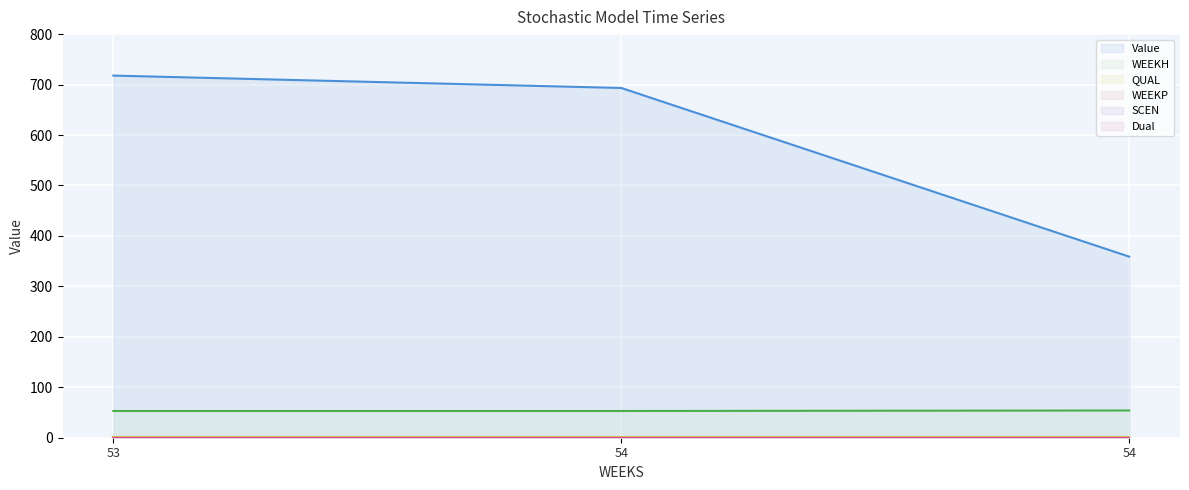

How many data points does each series have?

3